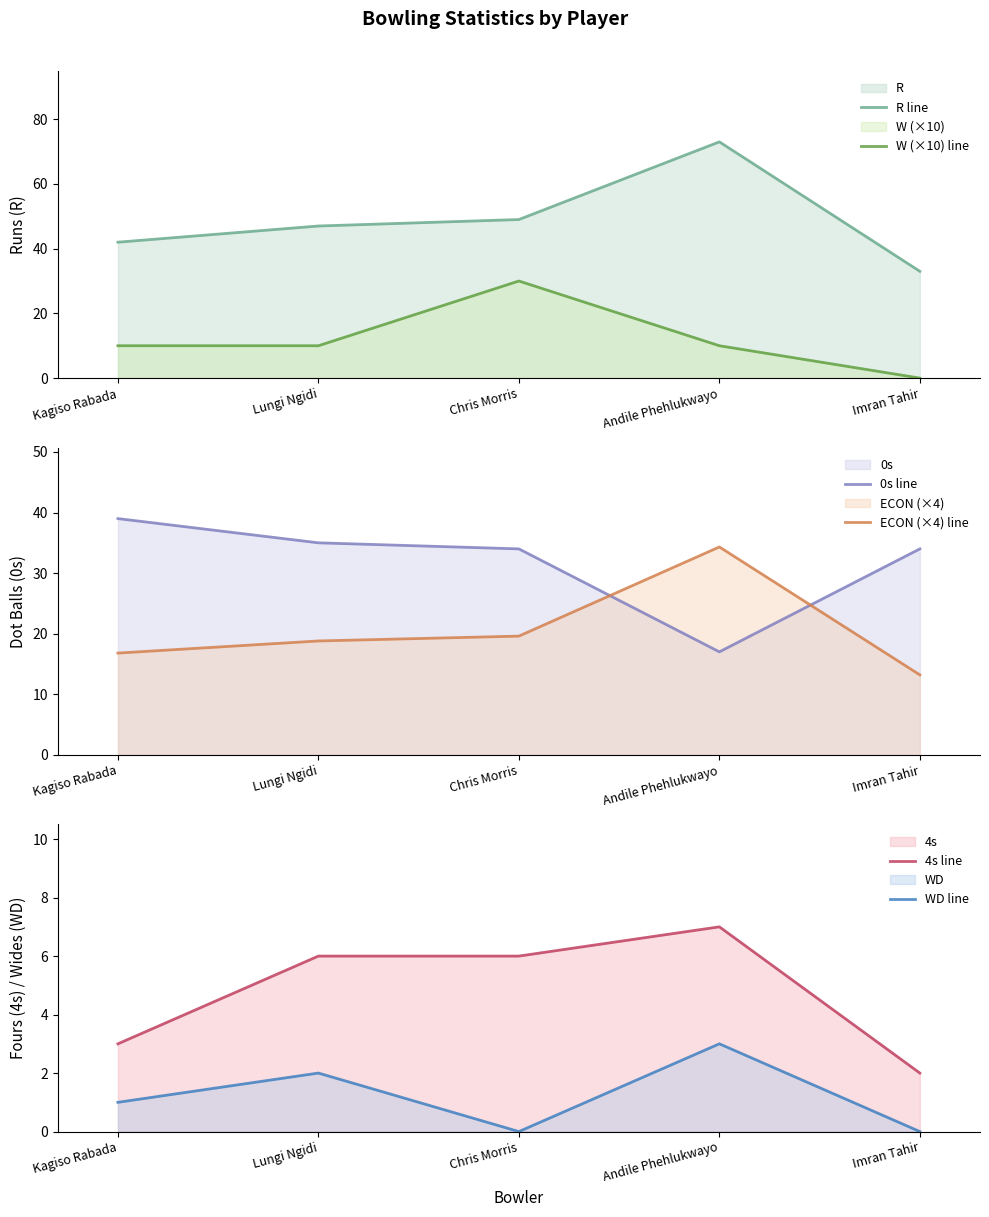

The W (×10) line series shows 15.3 at Kagiso Rabada. True or false?

False